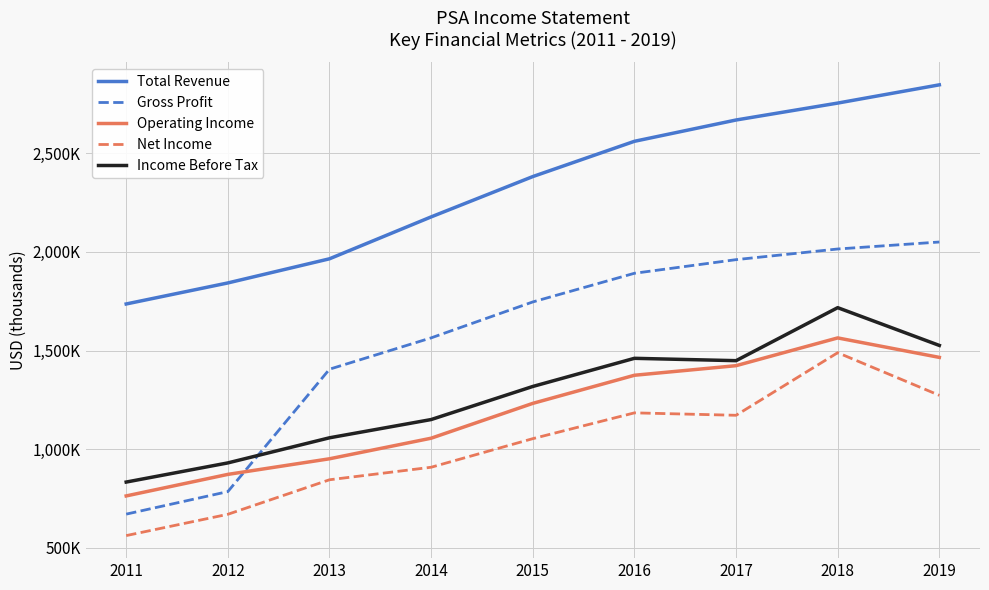

What is the difference between the Income Before Tax values at 2015 and 2016?

142700